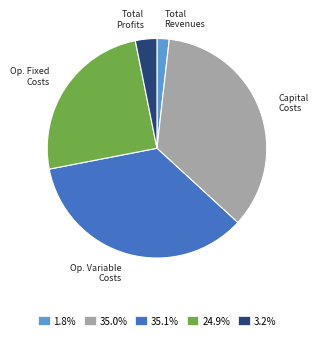

Does any single category account for the majority?

No